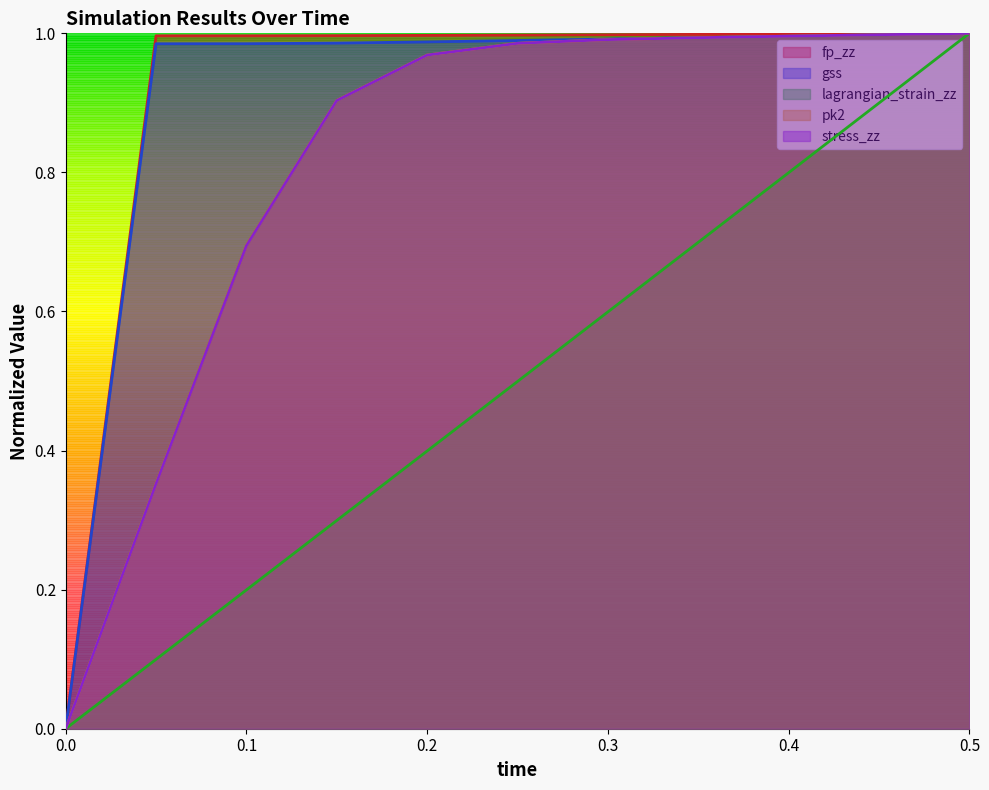

Reading left to right, list all the values displayed in this chart.

fp_zz: 0.0	1.0	1.0	1.0	1.0	1.0	1.0	1.0	1.0	1.0	1.0
gss: 0.0	1.0	1.0	1.0	1.0	1.0	1.0	1.0	1.0	1.0	1.0
lagrangian_strain_zz: 0.0	0.1	0.2	0.3	0.4	0.5	0.6	0.7	0.8	0.9	1.0
pk2: 0.0	0.4	0.7	0.9	1.0	1.0	1.0	1.0	1.0	1.0	1.0
stress_zz: 0.0	0.4	0.7	0.9	1.0	1.0	1.0	1.0	1.0	1.0	1.0